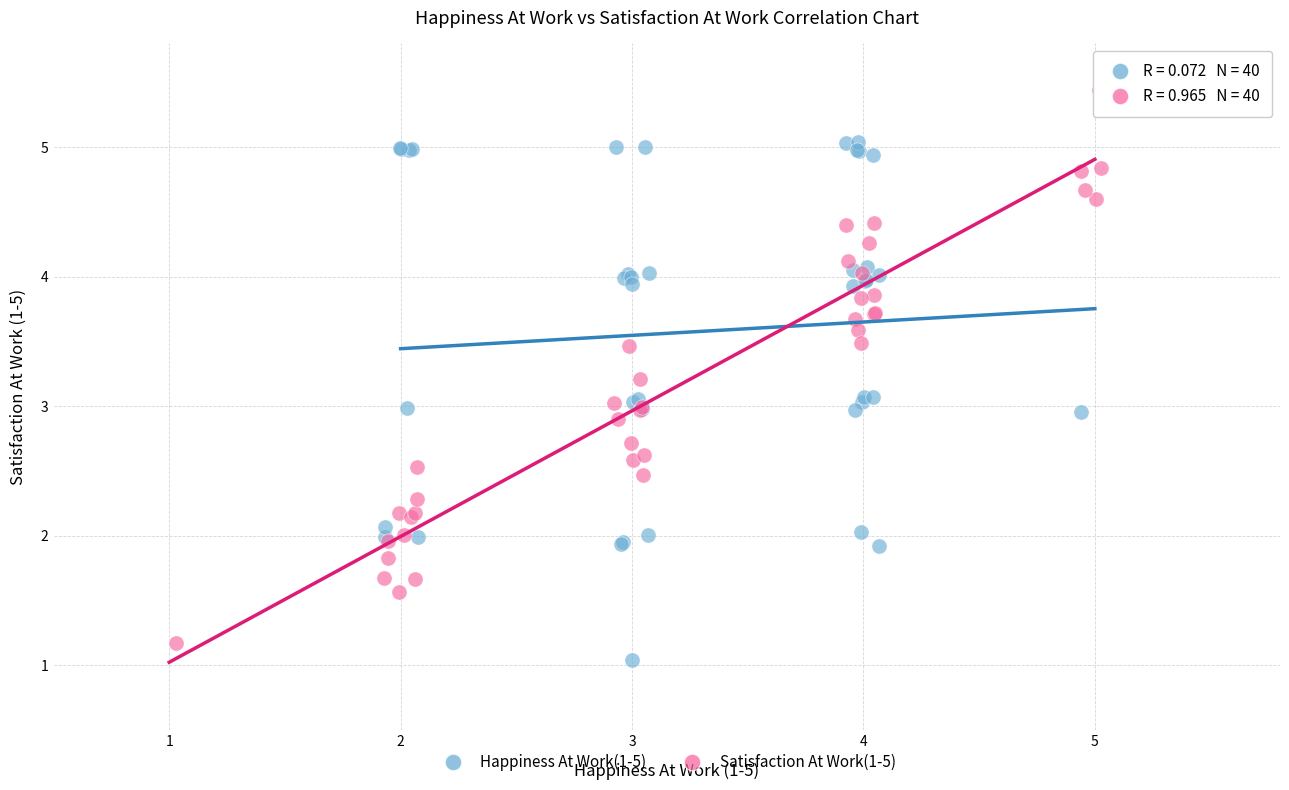

Which series contains the highest Y value?

Satisfaction At Work(1-5)